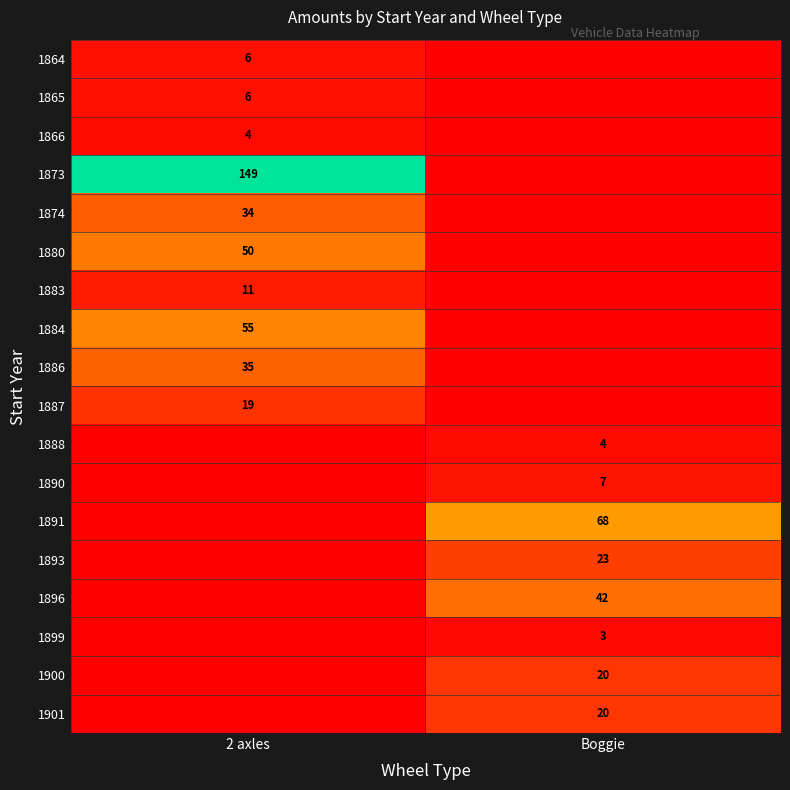

Is it true that 1883 equals 17 at 2 axles?

False